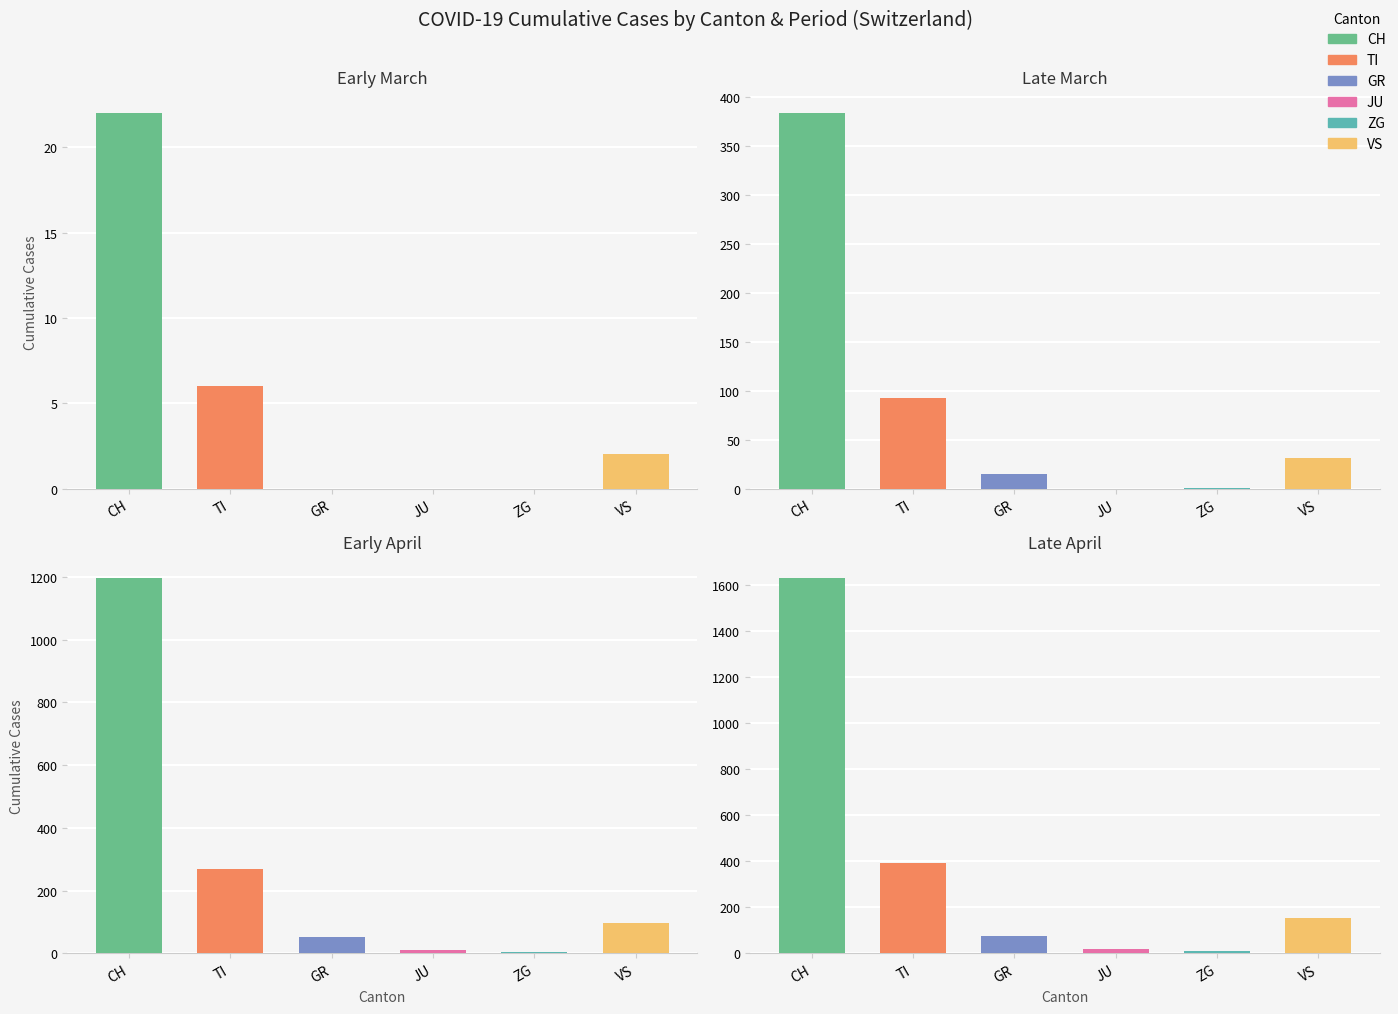

Rank the series by their maximum value, from highest to lowest.

CH, TI, VS, GR, JU, ZG